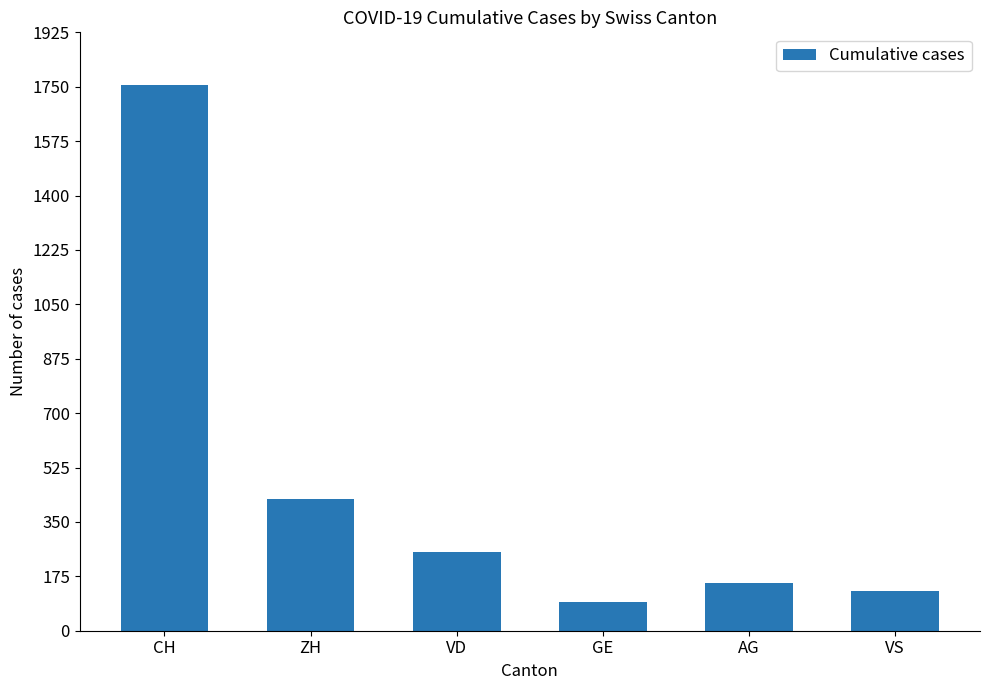

Reading left to right, list all the values displayed in this chart.

1757	424	252	91	153	128